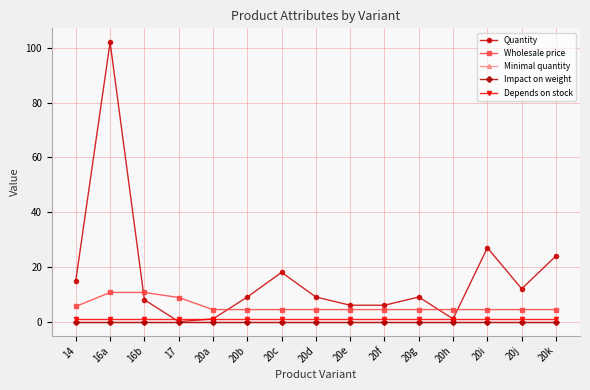

Reading left to right, extract all data points from this chart.

Quantity: 14=15.0	16a=102.0	16b=8.0	17=0.0	20a=1.0	20b=9.0	20c=18.0	20d=9.0	20e=6.0	20f=6.0	20g=9.0	20h=1.0	20i=27.0	20j=12.0	20k=24.0
Wholesale price: 14=5.6	16a=10.7	16b=10.7	17=8.8	20a=4.4	20b=4.4	20c=4.4	20d=4.4	20e=4.4	20f=4.4	20g=4.4	20h=4.4	20i=4.4	20j=4.4	20k=4.4
Minimal quantity: 14=0.0	16a=0.0	16b=0.0	17=0.0	20a=0.0	20b=0.0	20c=0.0	20d=0.0	20e=0.0	20f=0.0	20g=0.0	20h=0.0	20i=0.0	20j=0.0	20k=0.0
Impact on weight: 14=0.0	16a=0.0	16b=0.0	17=0.0	20a=0.0	20b=0.0	20c=0.0	20d=0.0	20e=0.0	20f=0.0	20g=0.0	20h=0.0	20i=0.0	20j=0.0	20k=0.0
Depends on stock: 14=1.0	16a=1.0	16b=1.0	17=1.0	20a=1.0	20b=1.0	20c=1.0	20d=1.0	20e=1.0	20f=1.0	20g=1.0	20h=1.0	20i=1.0	20j=1.0	20k=1.0